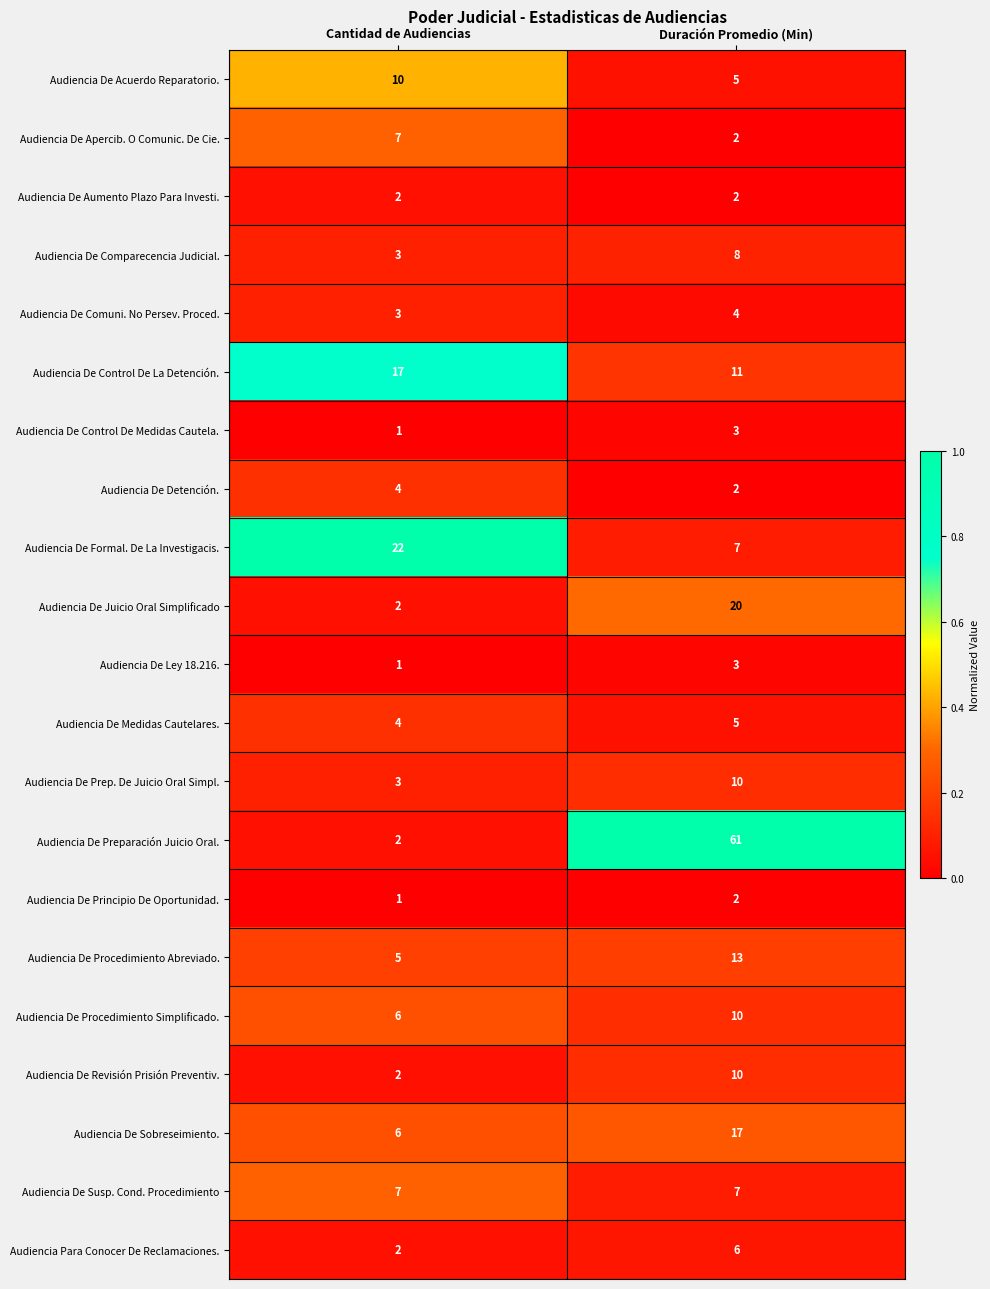

What is the difference between the Audiencia De Preparación Juicio Oral. values at Cantidad de Audiencias and Duración Promedio (Min)?

59